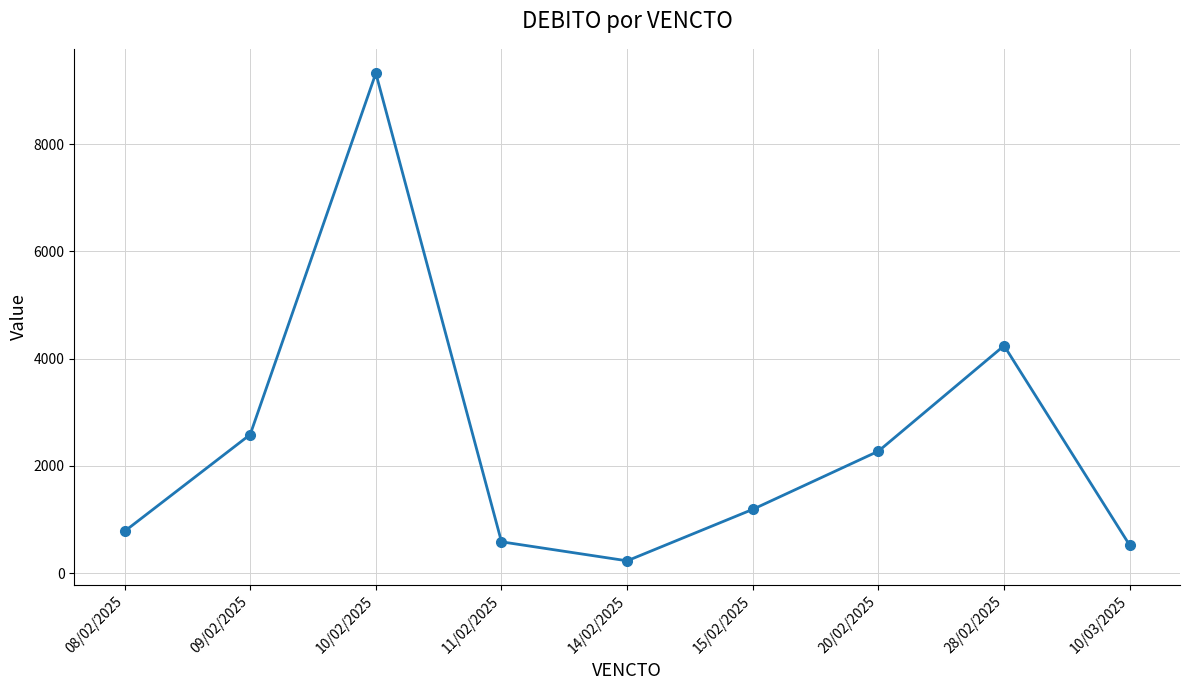

What is the label of the 9th point from the right?

08/02/2025